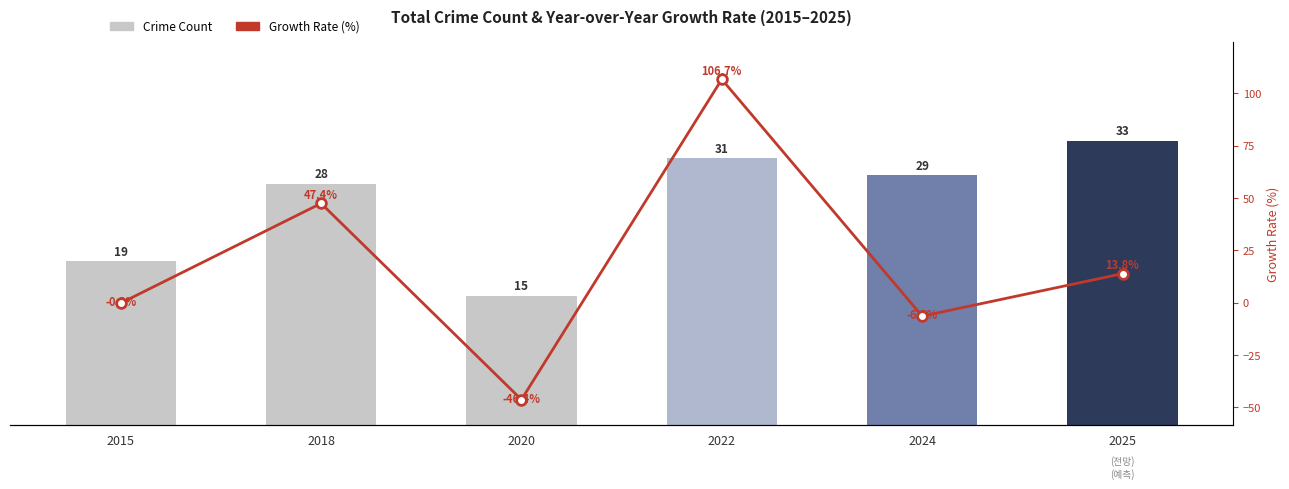

Which has a higher value, 2015 or 2020?

2015